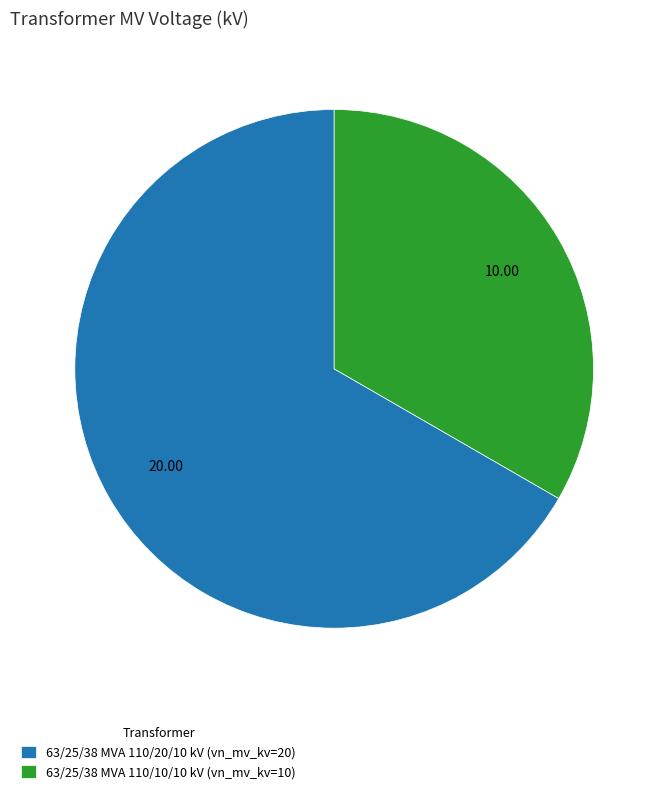

How many segments does this pie chart have?

2